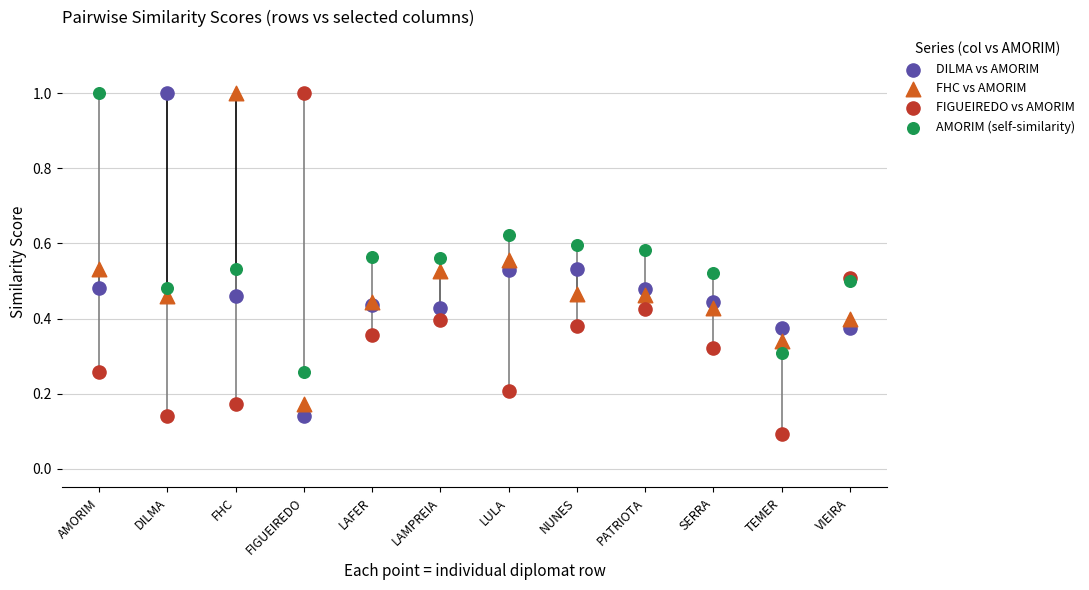

What are all the series names shown in the legend?

DILMA vs AMORIM, FHC vs AMORIM, FIGUEIREDO vs AMORIM, AMORIM (self-similarity)